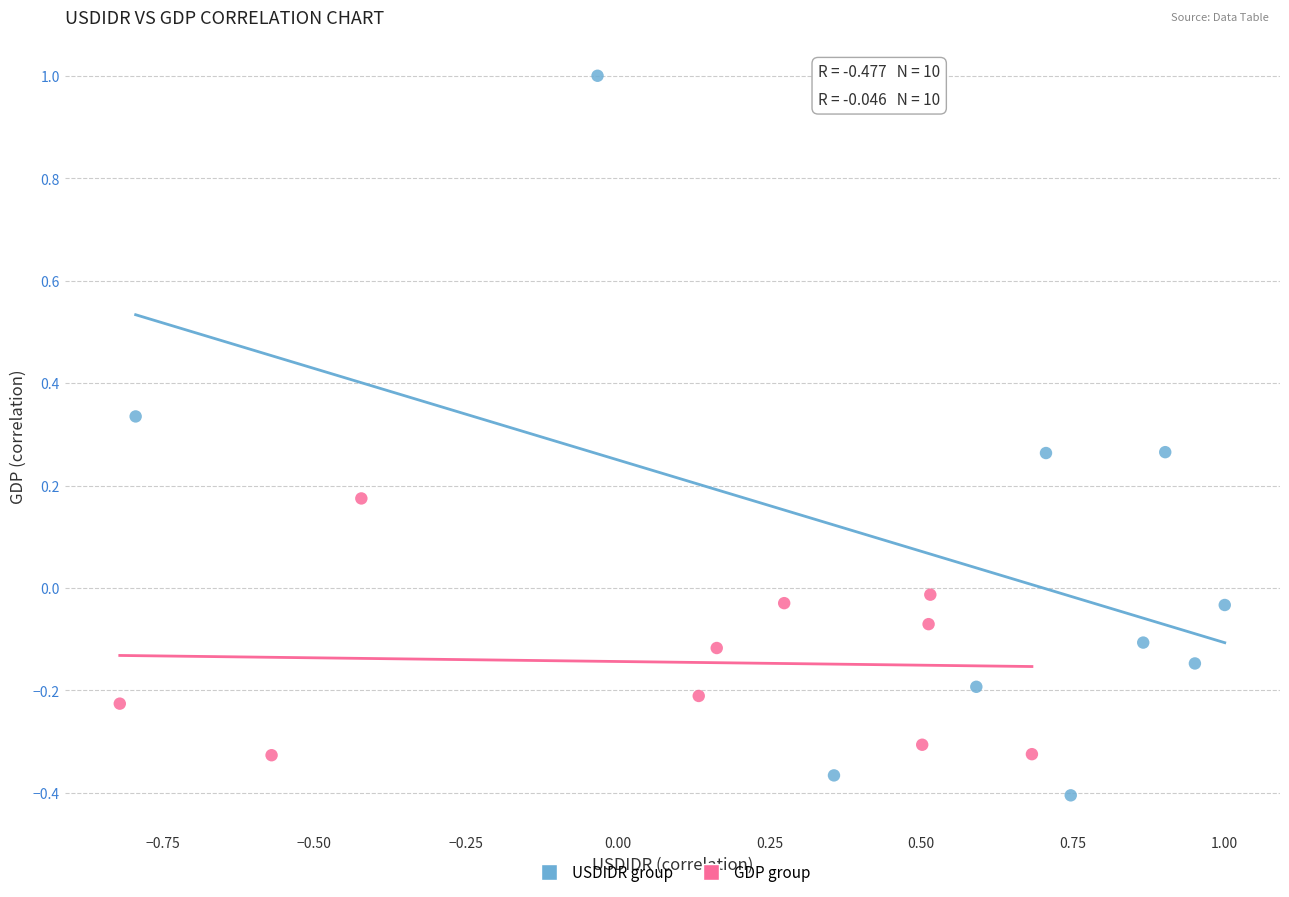

Which series contains the lowest Y value?

USDIDR group